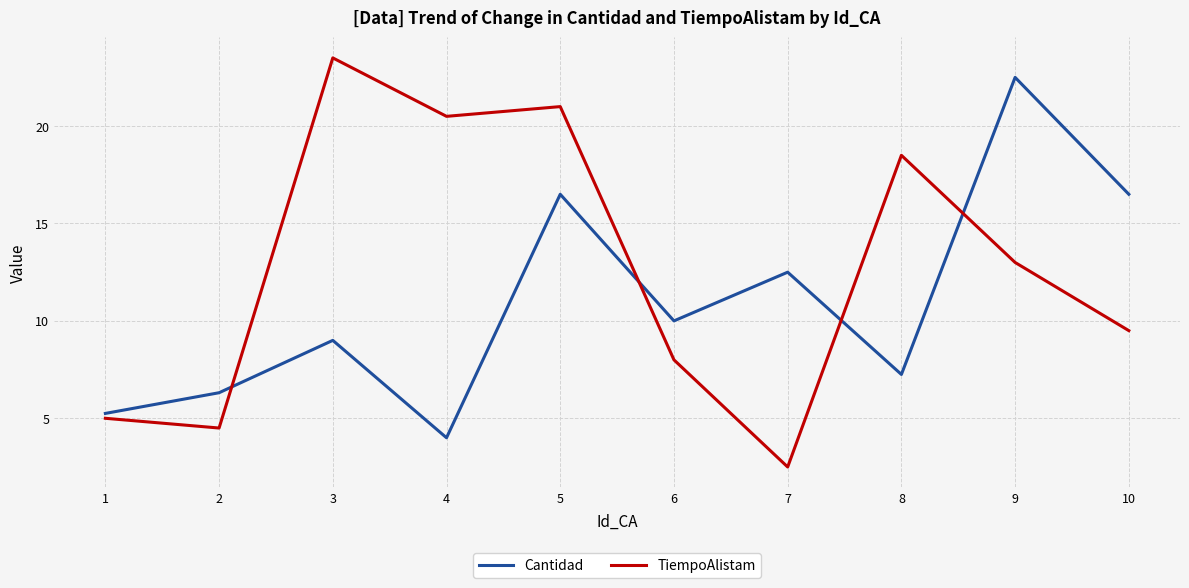

How many times do Cantidad and TiempoAlistam cross each other?

4